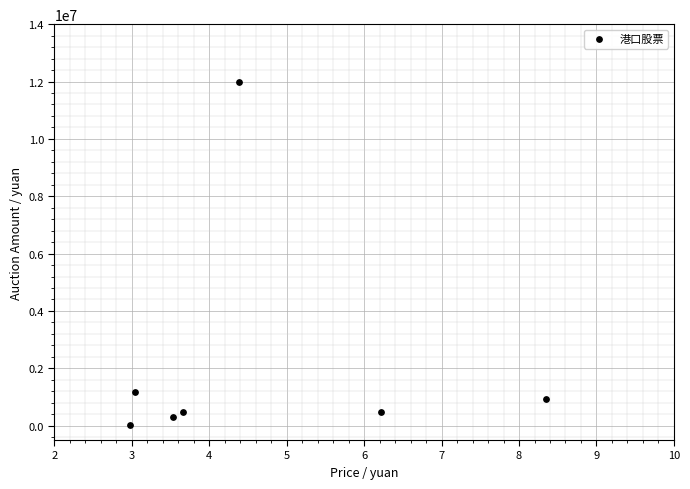

What Y value in the scatter plot is closest to 6002357?

1176600